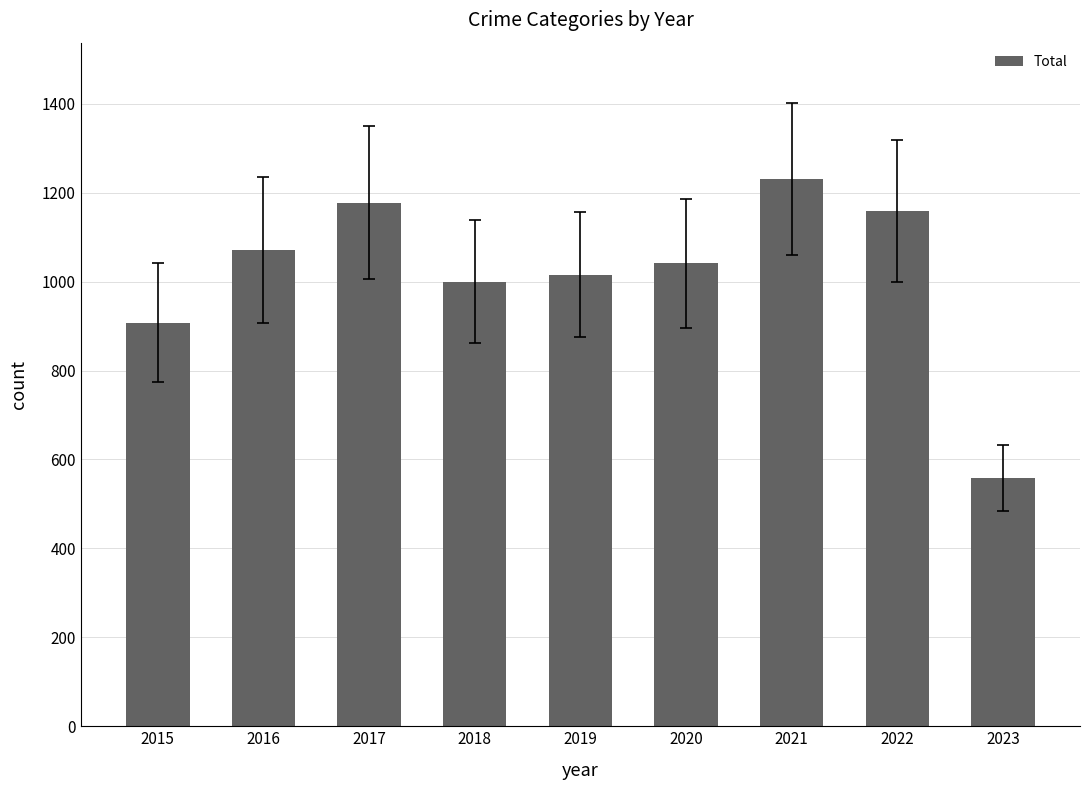

What is the sum of the values at 2020 and 2023?

1600